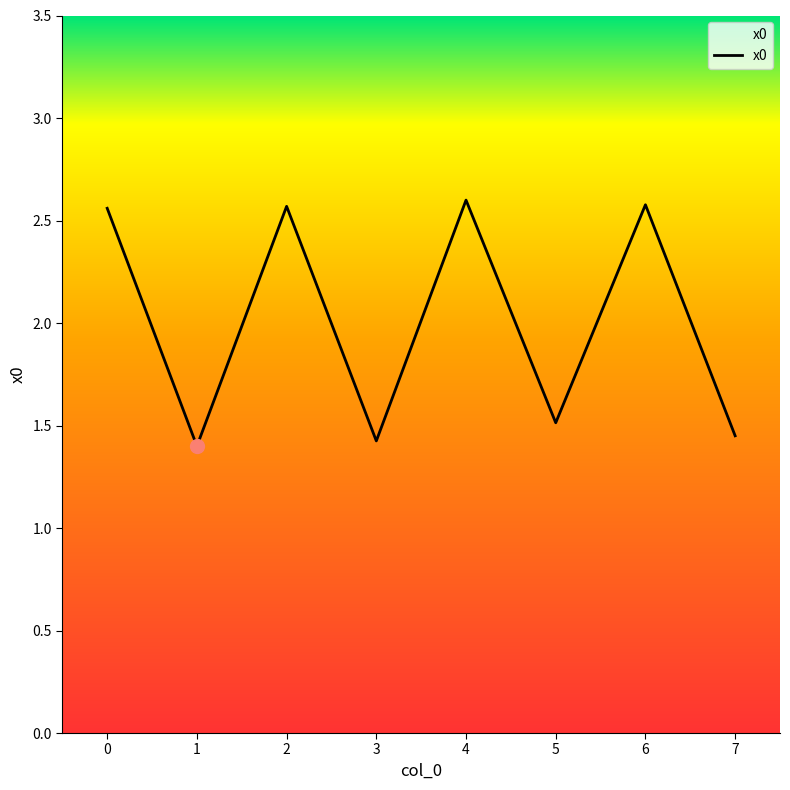

How many lines are shown in the chart?

1